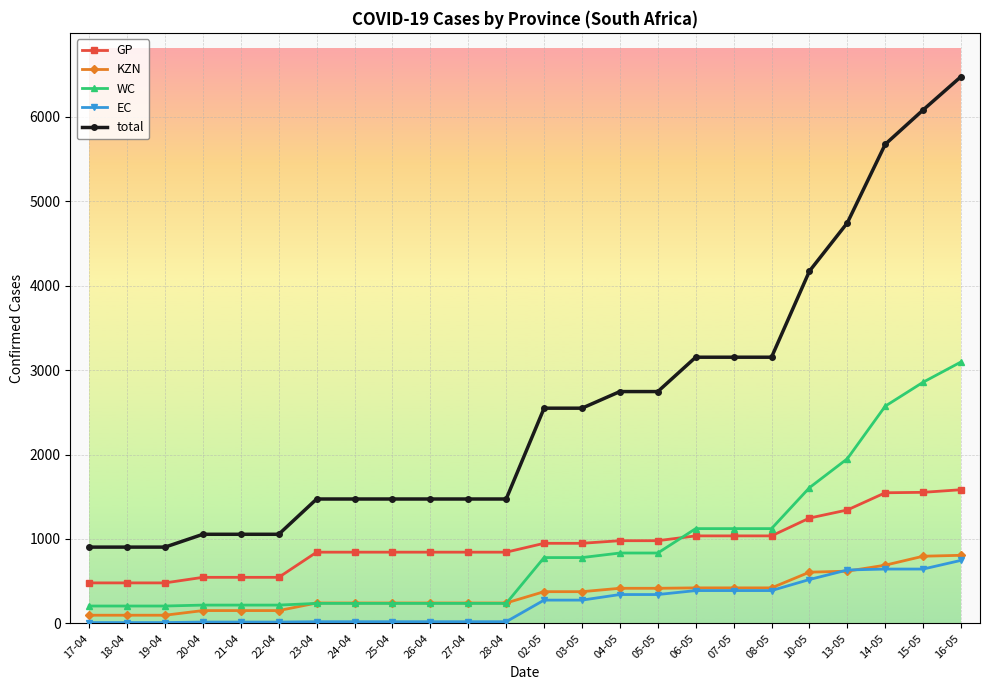

At which label does WC reach its peak?

16-05